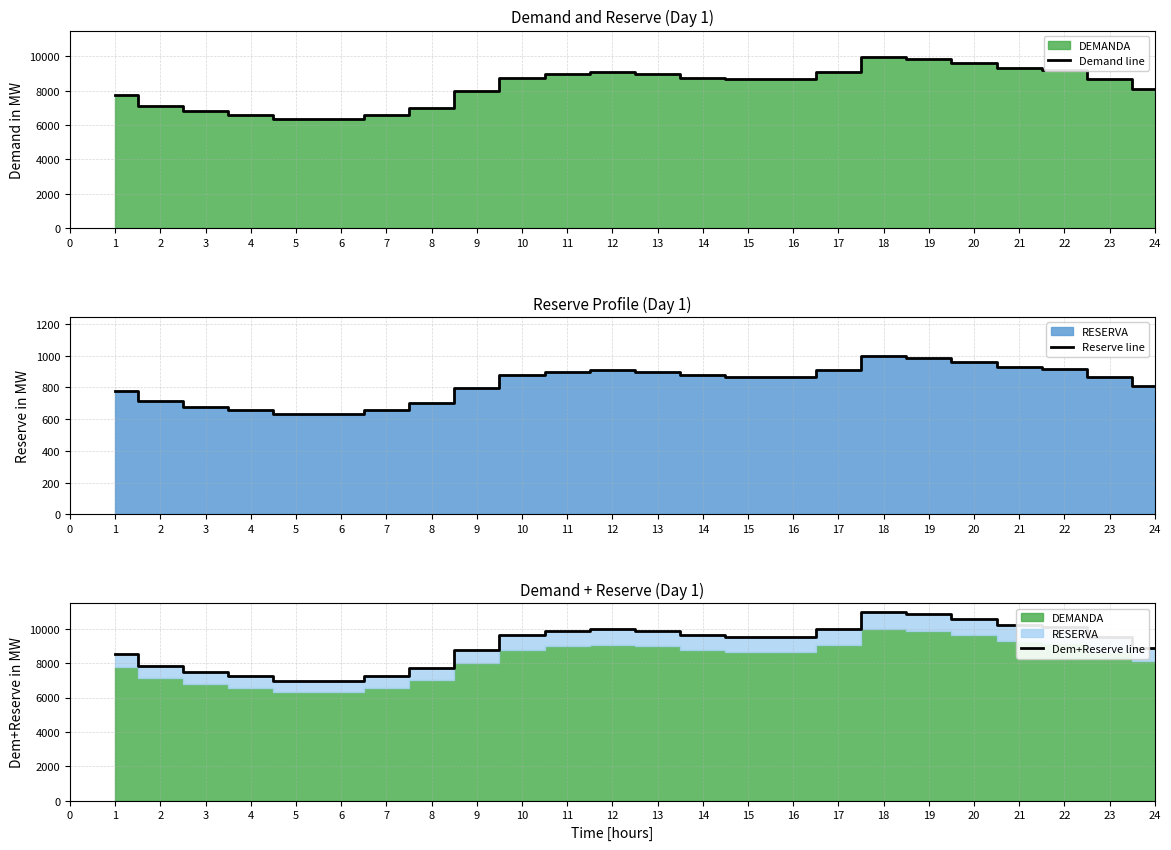

What is the lowest value of the Demand line series?

6349.3